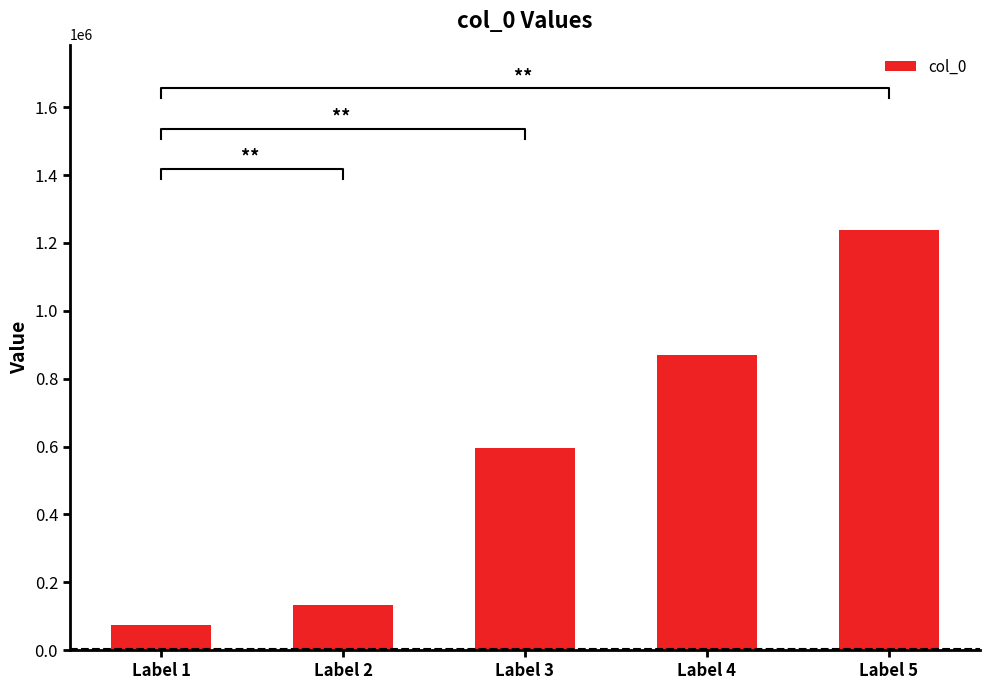

Count the number of values greater than 595954.

2